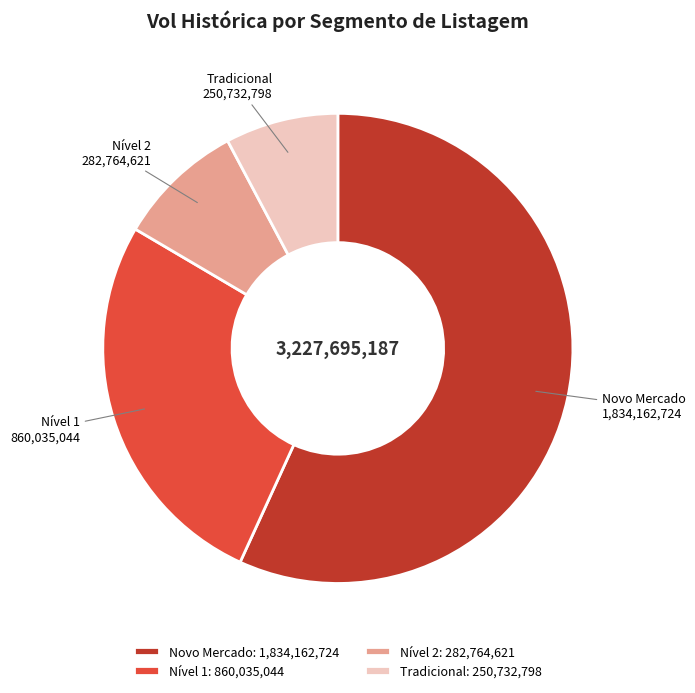

Count the number of slices in the pie.

4